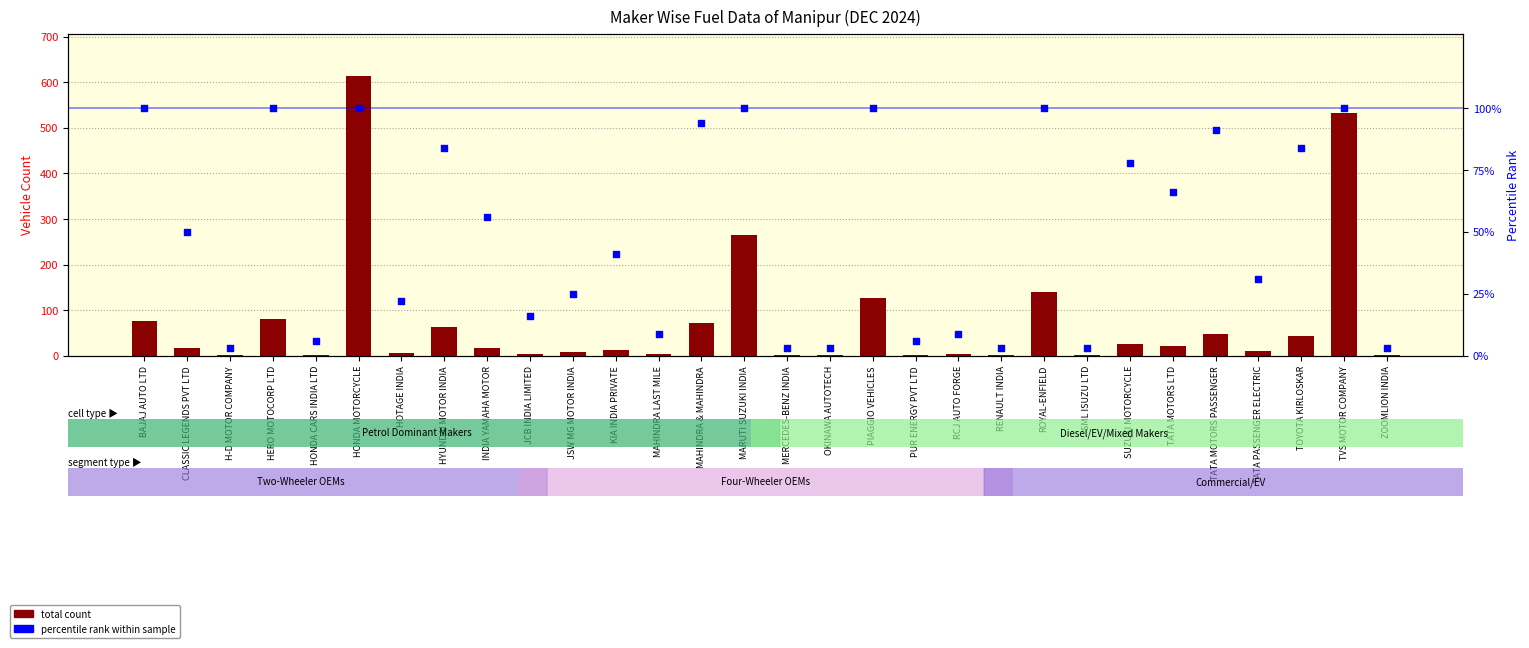

Which series contains the lowest Y value?

total count